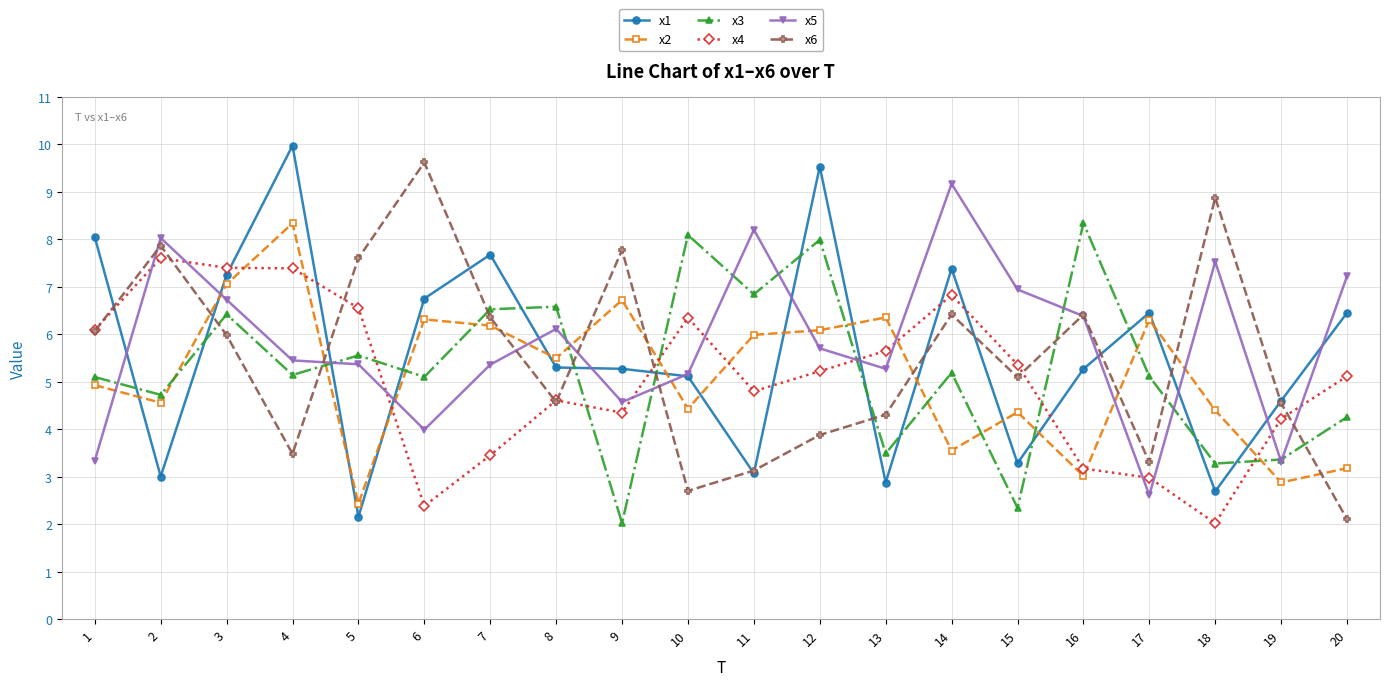

True or false: x4 has a value of 1.5 at 16.

False